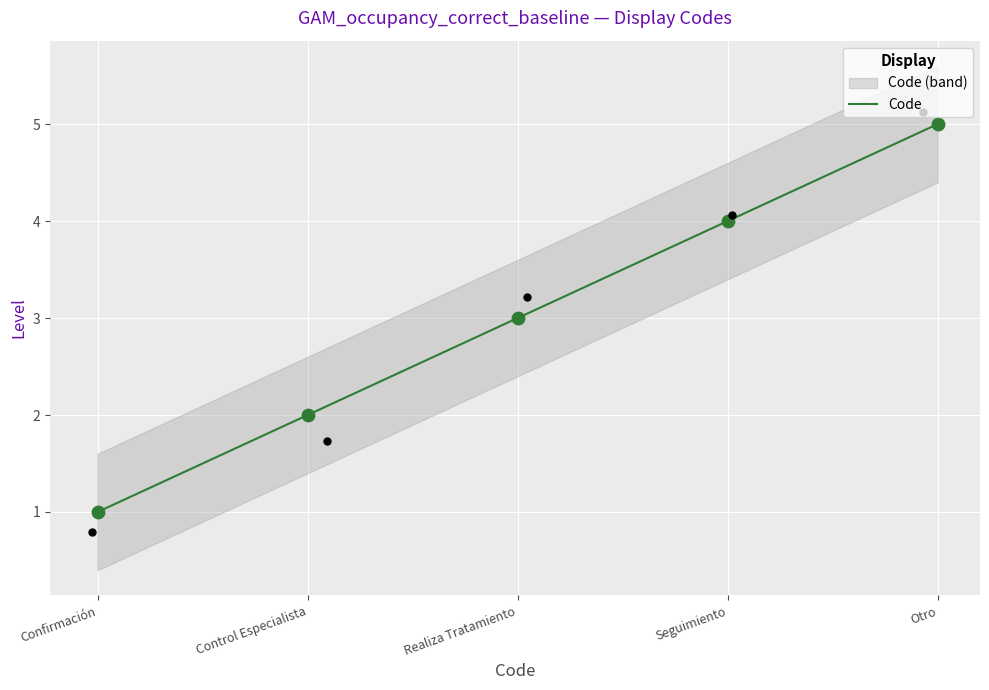

Which has a higher value, Realiza Tratamiento or Control Especialista?

Realiza Tratamiento